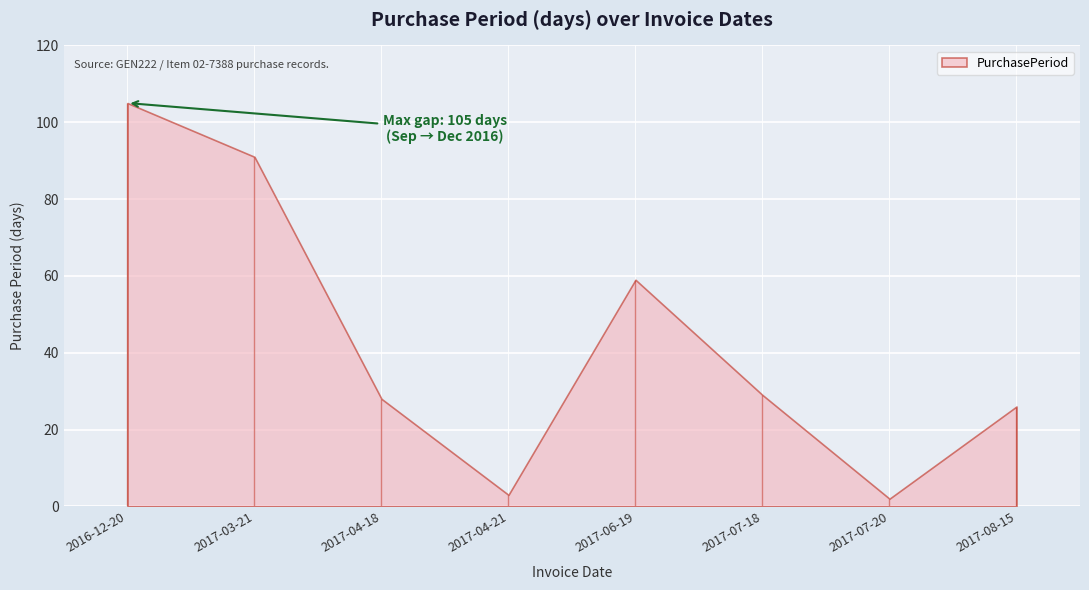

The chart shows a value of 105 at 2016-12-20. True or false?

True